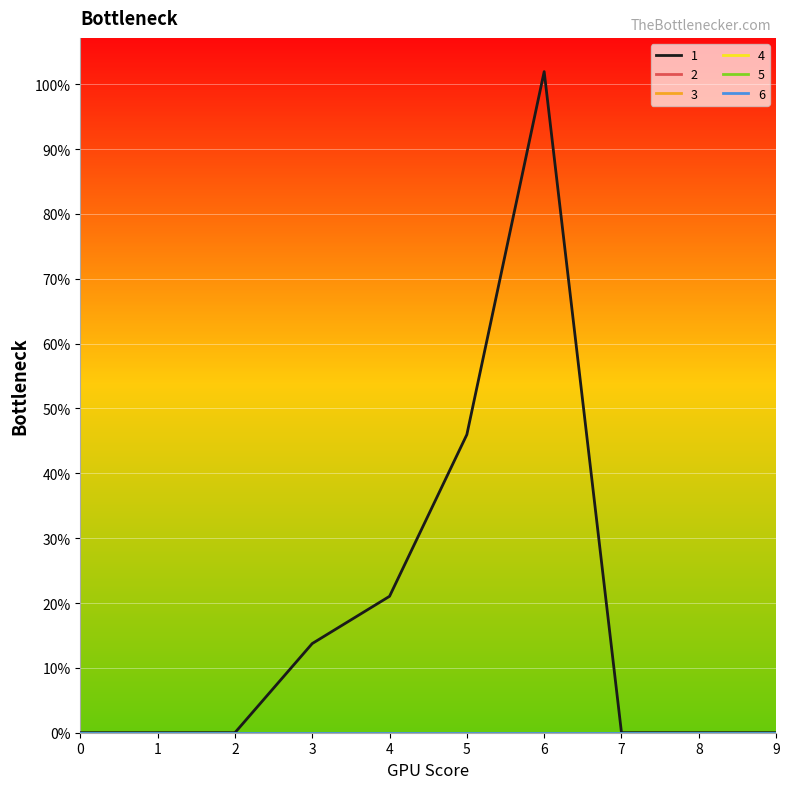

Is this an area chart (filled region under the line)?

No